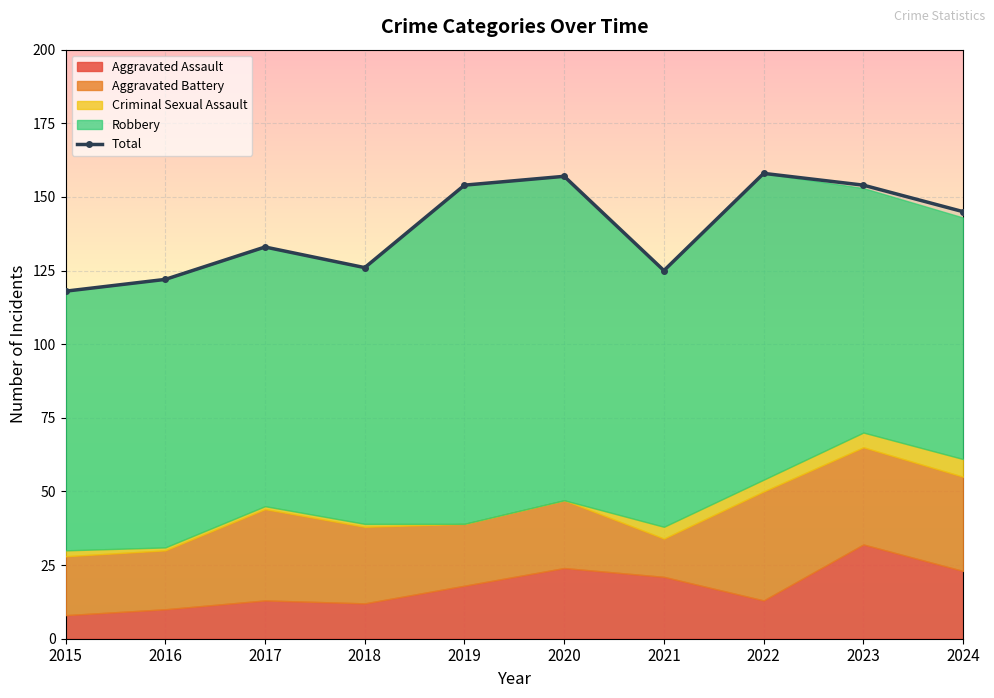

True or false: the data shows 161 at 2015.

False